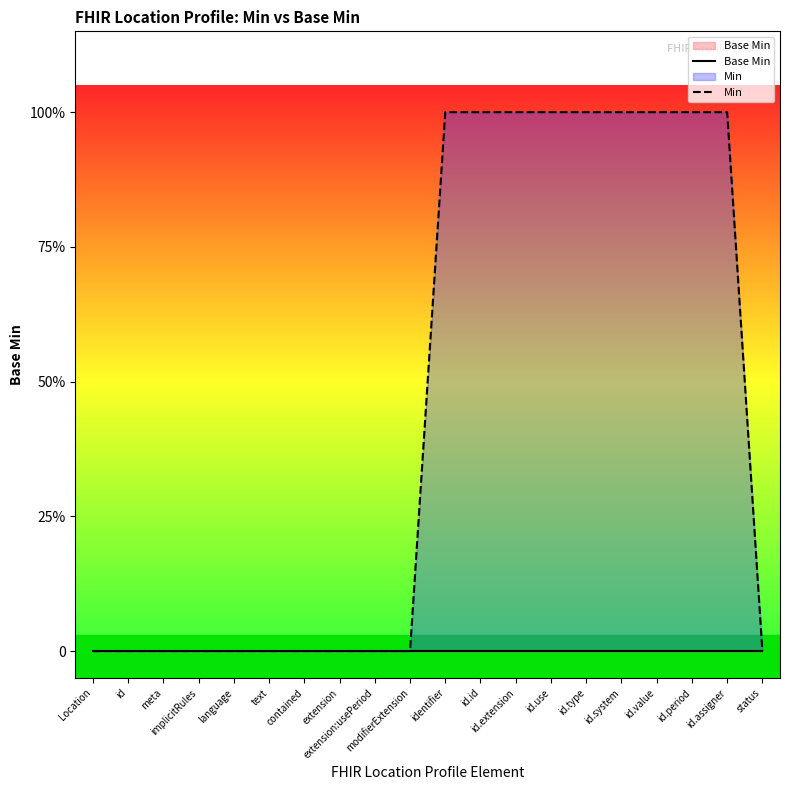

True or false: Base Min and Min intersect in this chart.

False